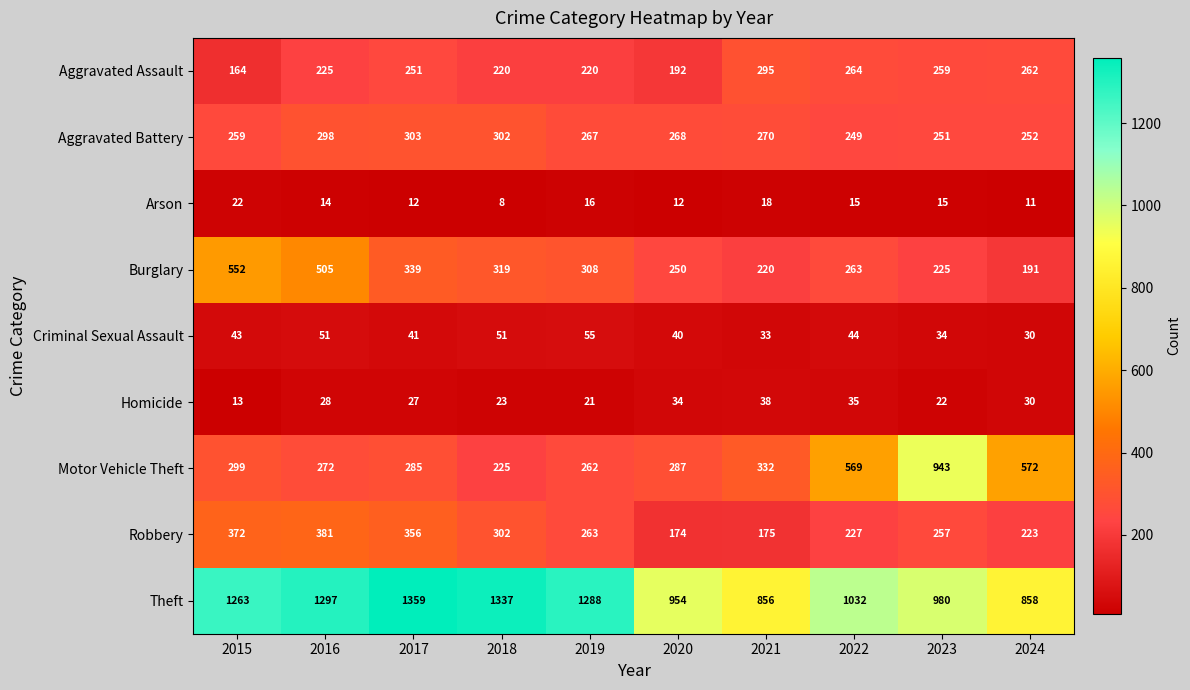

At how many categories does at least one series exceed 420?

10